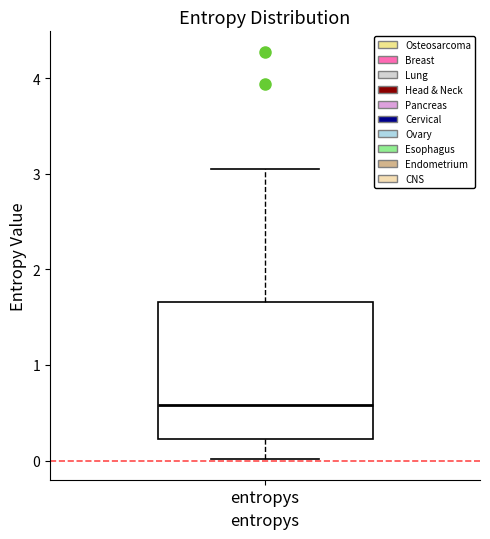

Transcribe this box plot: give where the median line is, the range the box spans, and where the two whiskers end, as read against the y-axis. The values are not printed on the chart, so give them approximately, as read against the axis.

median 0.6, box 0.2 to 1.7, whiskers 0.0 to 3.1